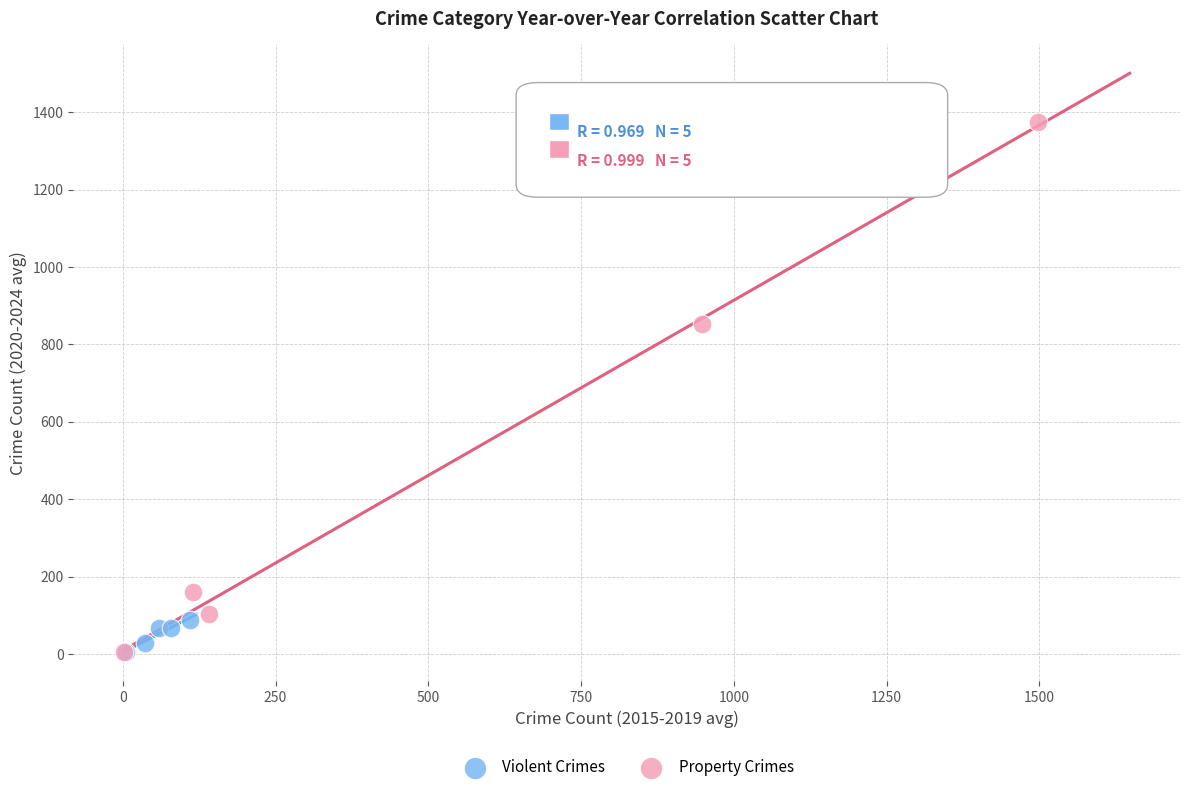

What are all the series names shown in the legend?

Violent Crimes, Property Crimes